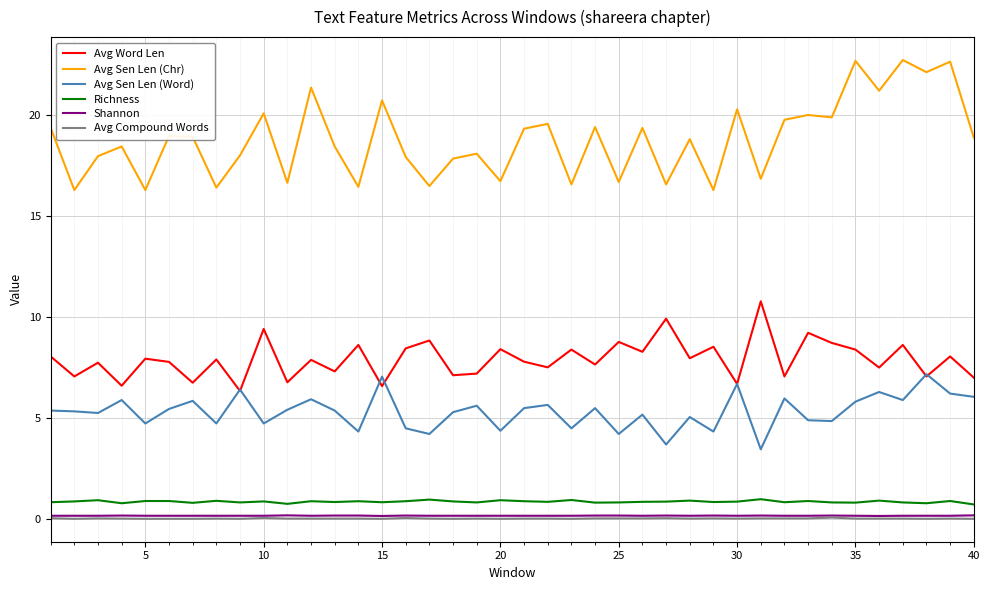

Which series has the widest spread of values?

Avg Sen Len (Chr)